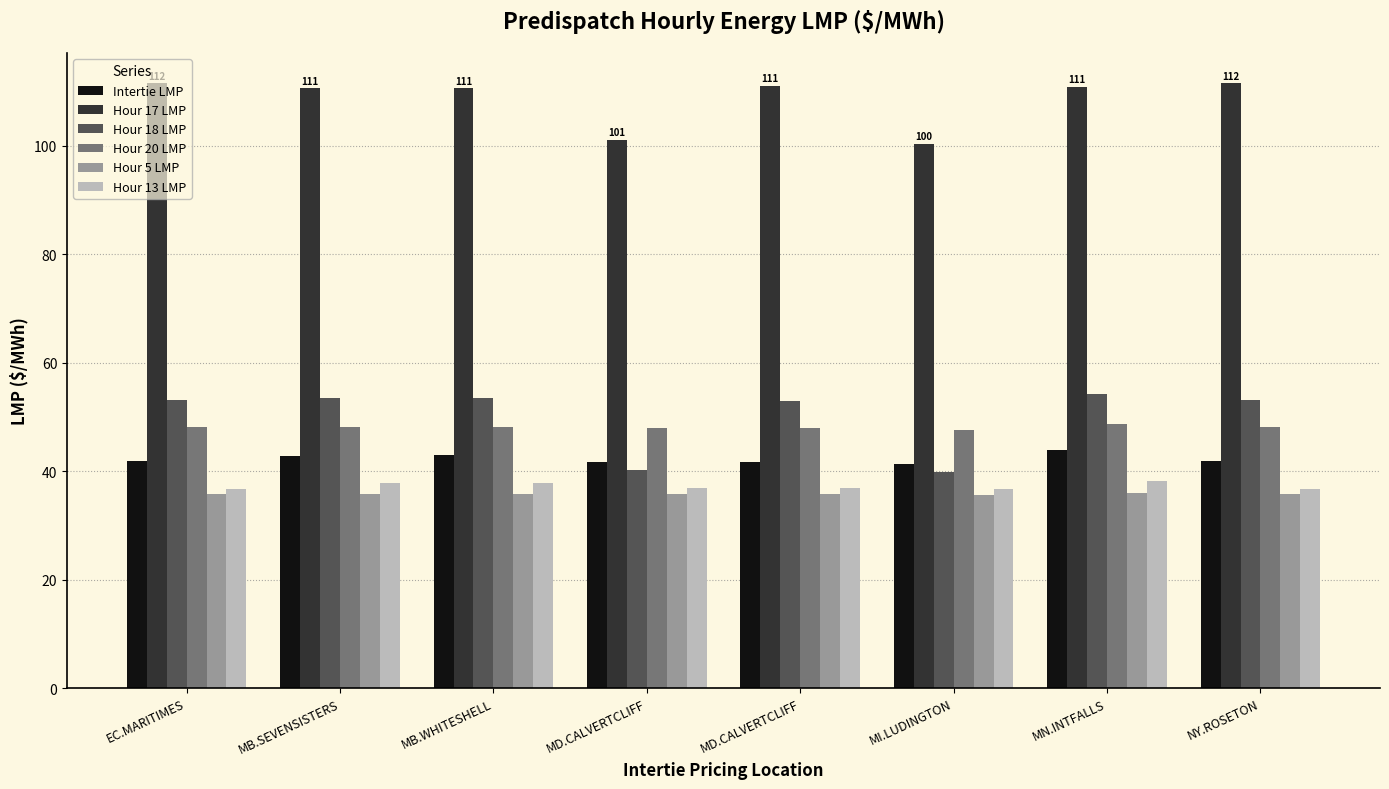

List the labels in order of Hour 20 LMP value, largest first.

MN.INTFALLS, MB.SEVENSISTERS, MB.WHITESHELL, EC.MARITIMES, NY.ROSETON, MD.CALVERTCLIFF, MD.CALVERTCLIFF, MI.LUDINGTON